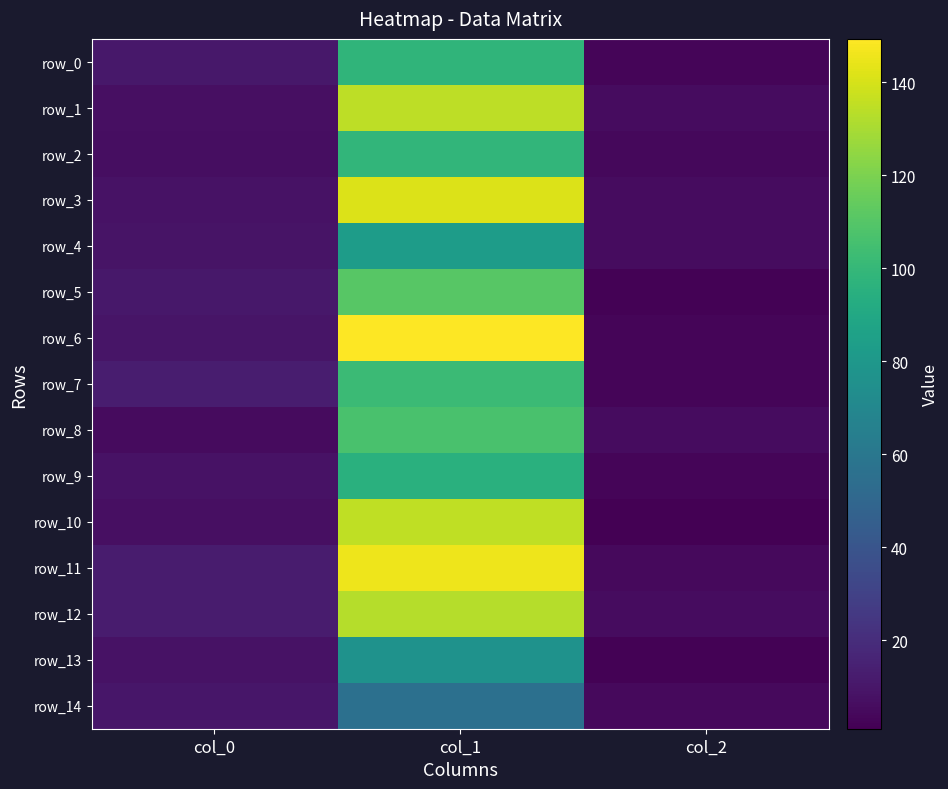

Reading left to right, list all the values displayed in this chart.

row_0: 10.3	98.3	3.0
row_1: 7.3	134.8	6.0
row_2: 6.4	98.9	4.0
row_3: 8.4	141.8	6.0
row_4: 8.7	82.9	6.0
row_5: 10.8	110.6	2.0
row_6: 9.1	149.4	3.0
row_7: 12.7	102.3	3.0
row_8: 5.5	106.9	6.0
row_9: 8.2	95.1	3.0
row_10: 7.0	135.0	1.0
row_11: 12.1	145.4	5.0
row_12: 12.1	132.9	6.0
row_13: 8.2	76.4	2.0
row_14: 10.2	55.8	5.0